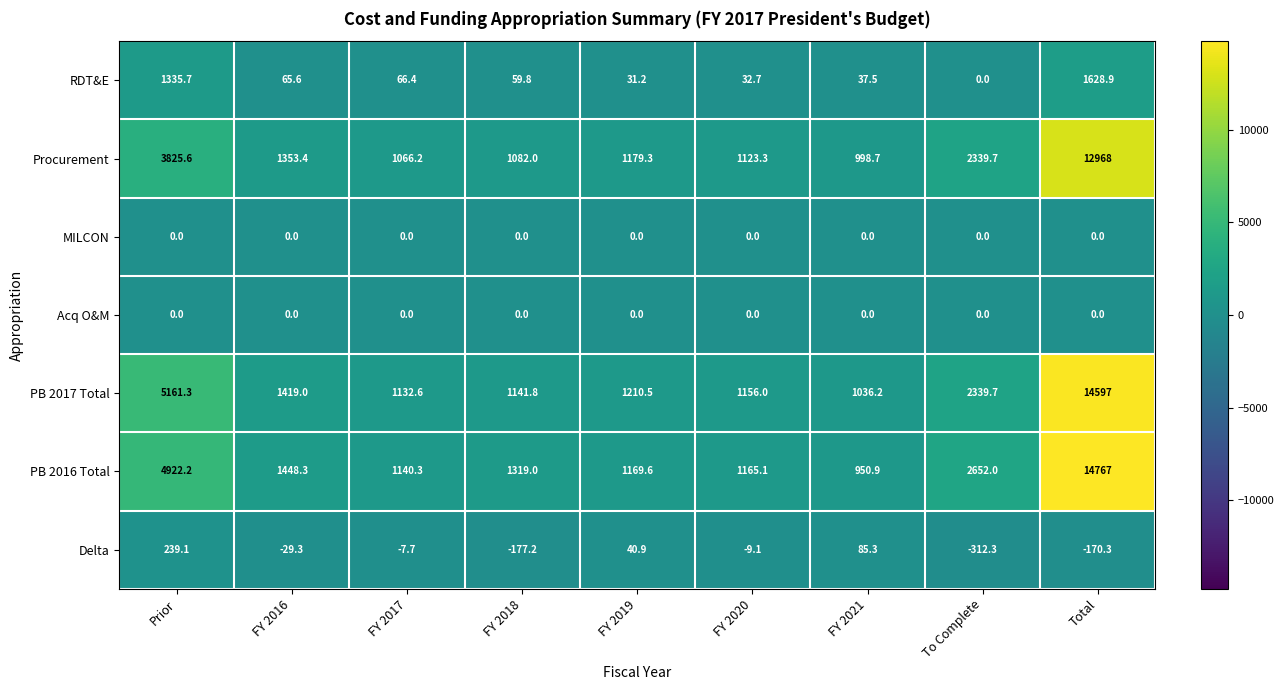

What is the minimum value shown in the chart?

-312.3